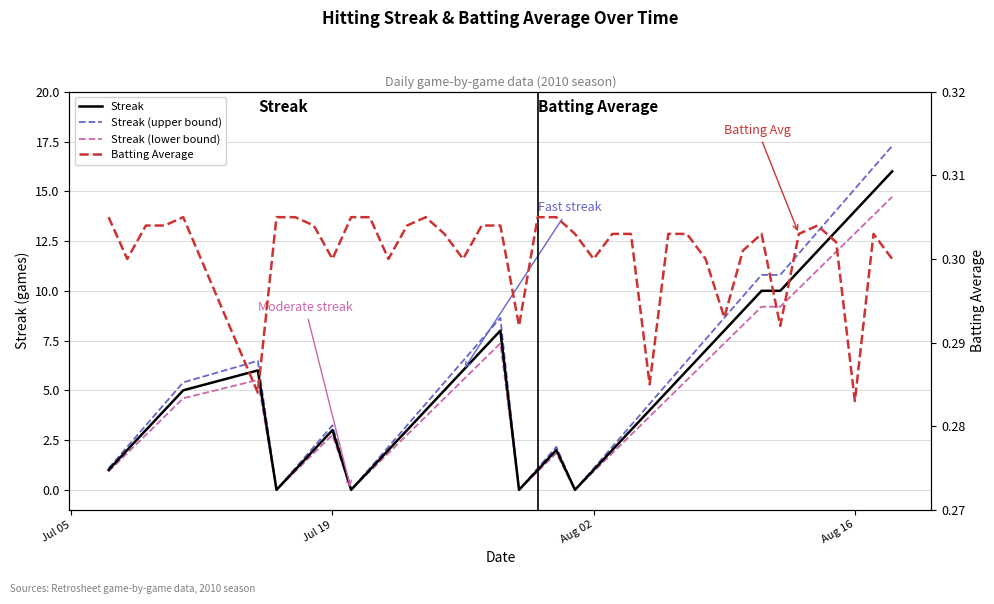

True or false: Streak (lower bound) and Streak cross at least once.

False